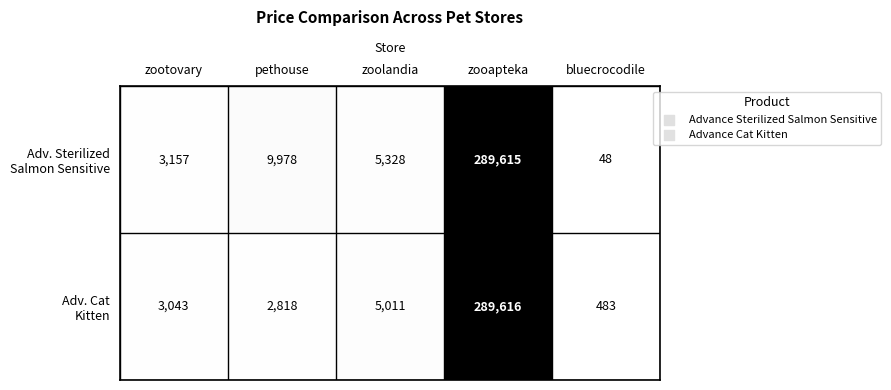

Which label corresponds to the largest value in the chart?

zooapteka